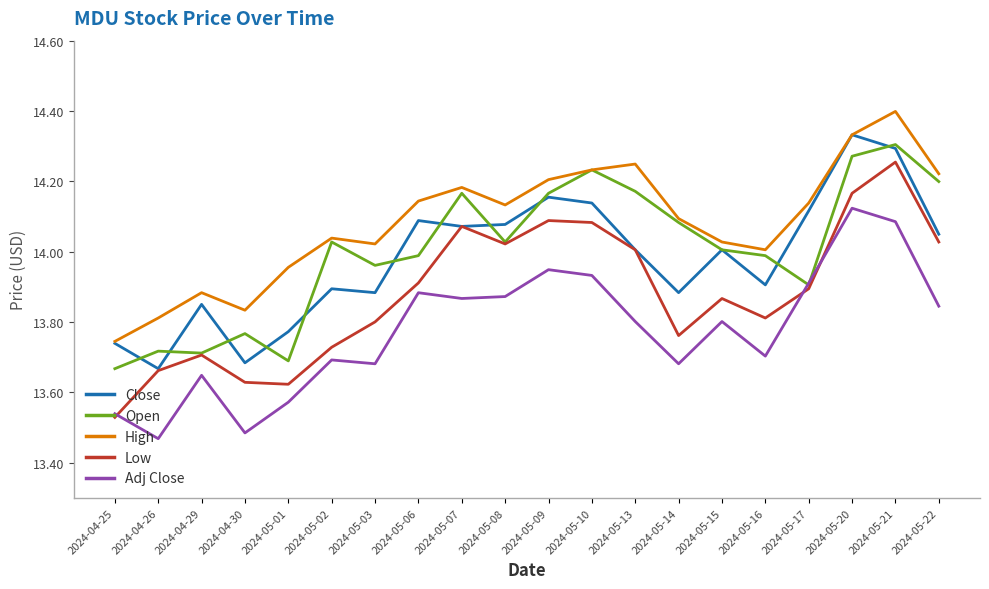

True or false: Close has more than 0 points higher than both neighbors.

True